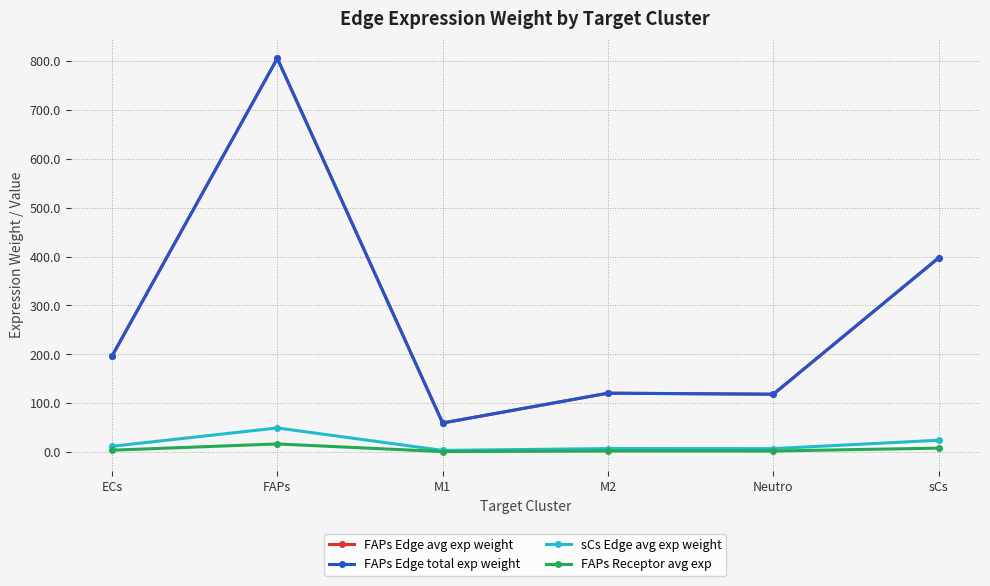

At which label does sCs Edge avg exp weight first exceed 12?

ECs